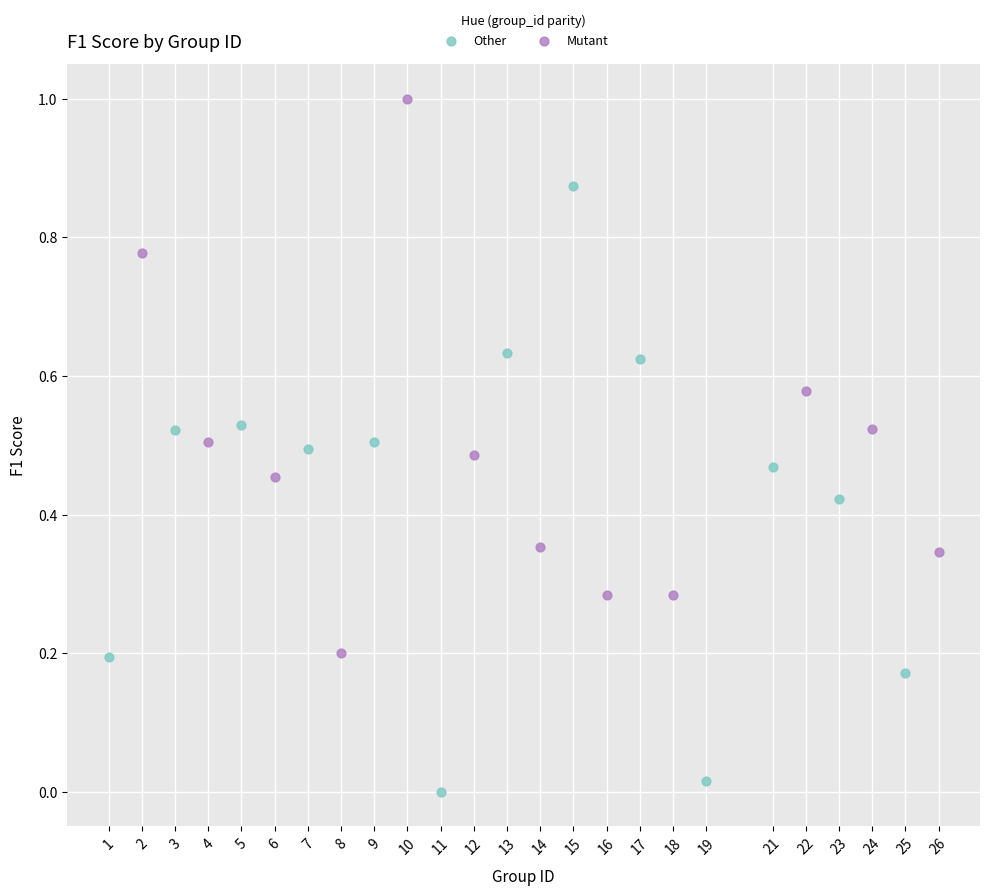

Which series reaches the minimum Y coordinate?

Other